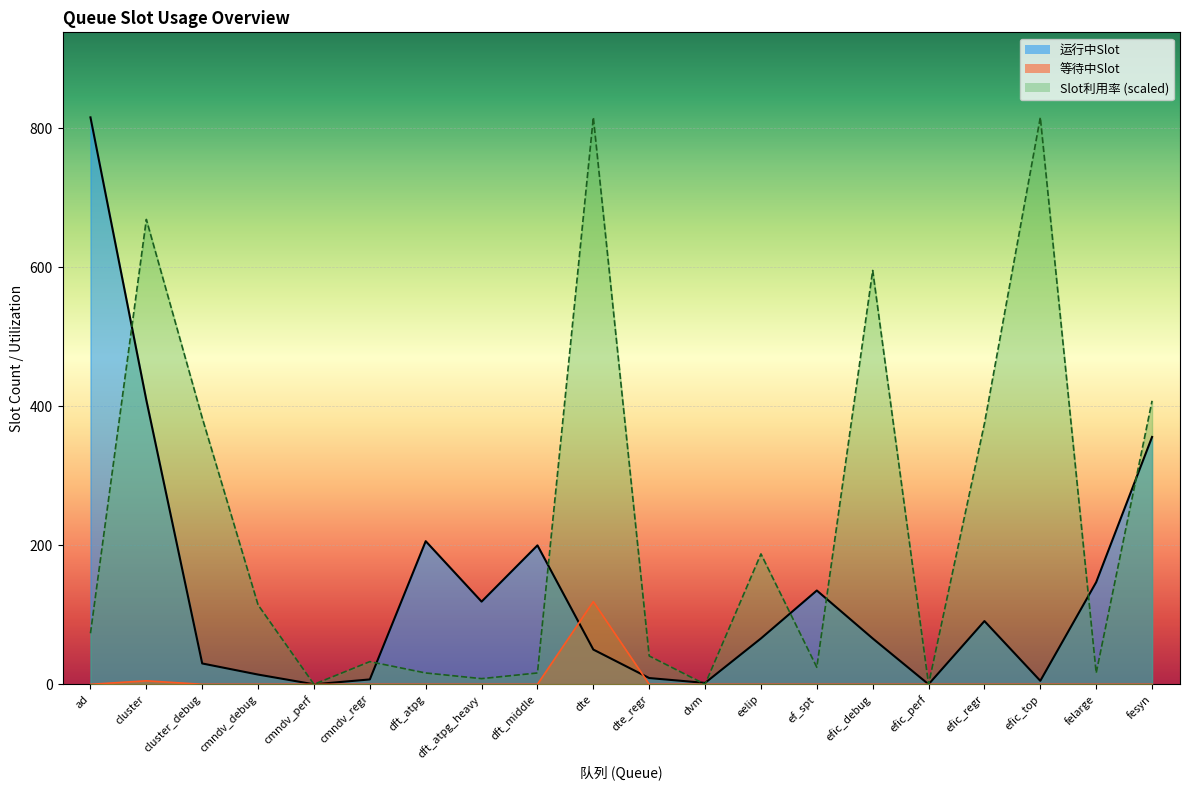

At how many categories does at least one series exceed 90?

15